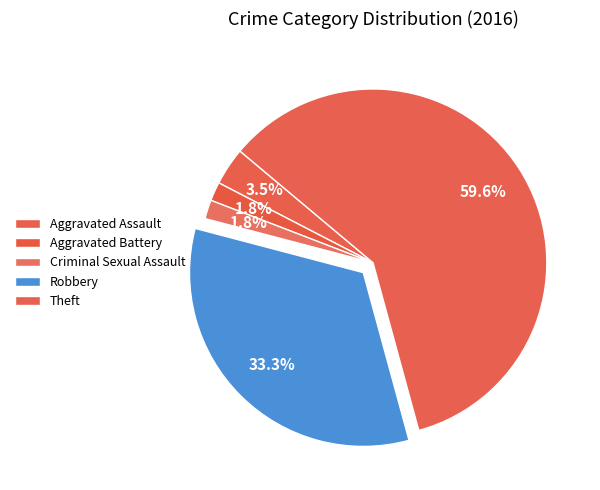

How many segments does this pie chart have?

5